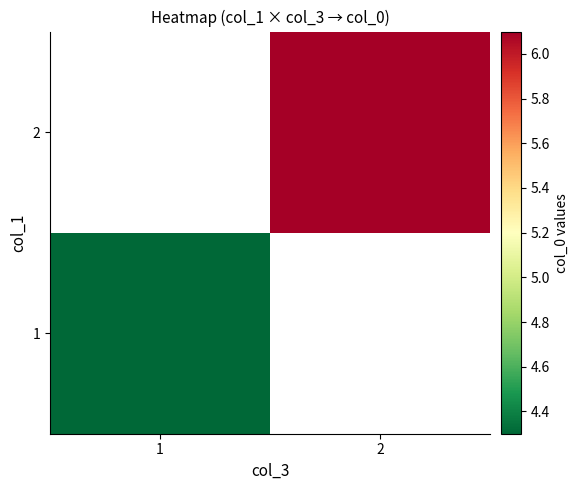

Is it true that 2 equals 9.4 at 2?

False